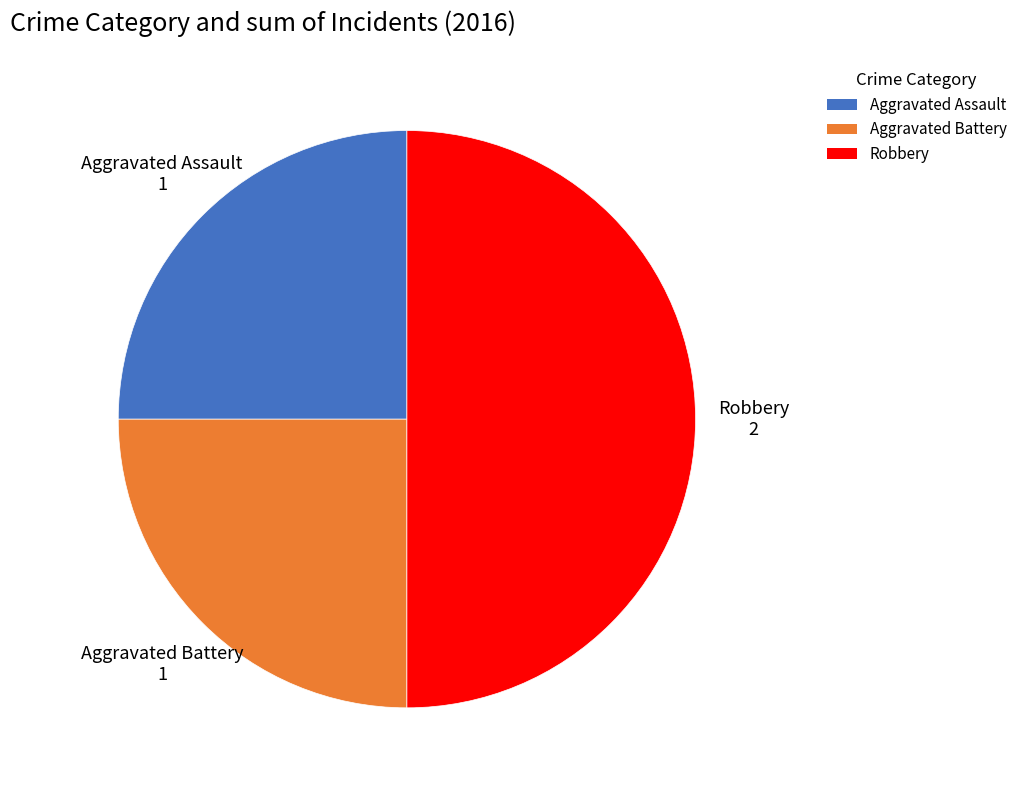

Is the sum of Robbery and Aggravated Assault greater than half?

Yes